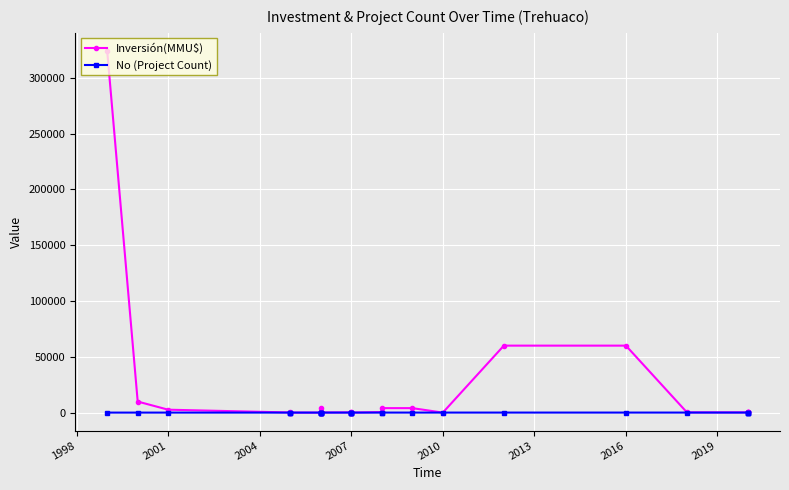

Which series has the largest total across all categories?

Inversión(MMU$)